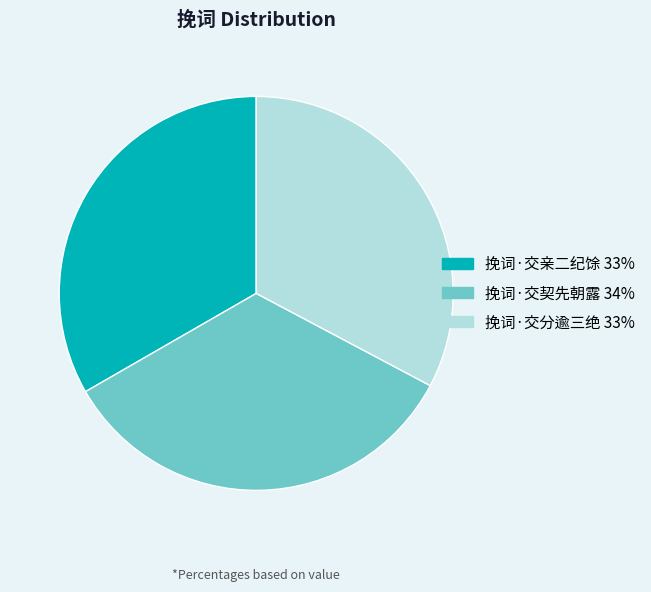

What is the smallest slice in the pie chart?

挽词·交分逾三绝